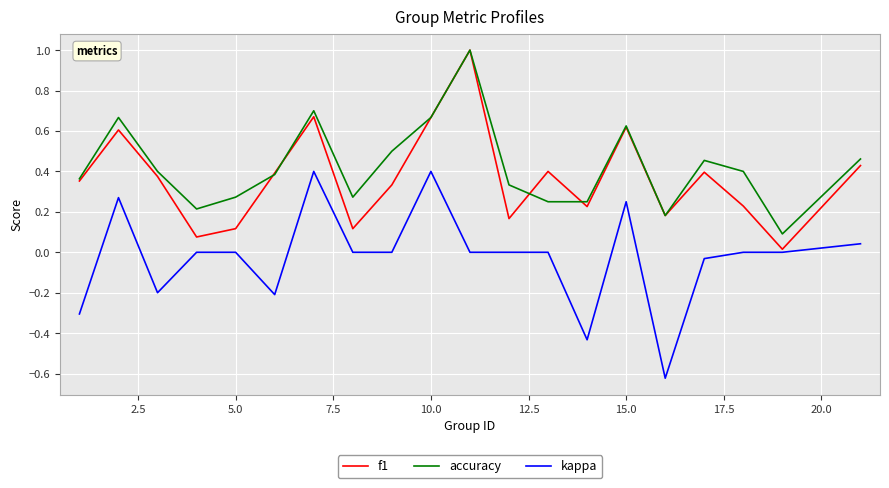

How many lines are shown in the chart?

3